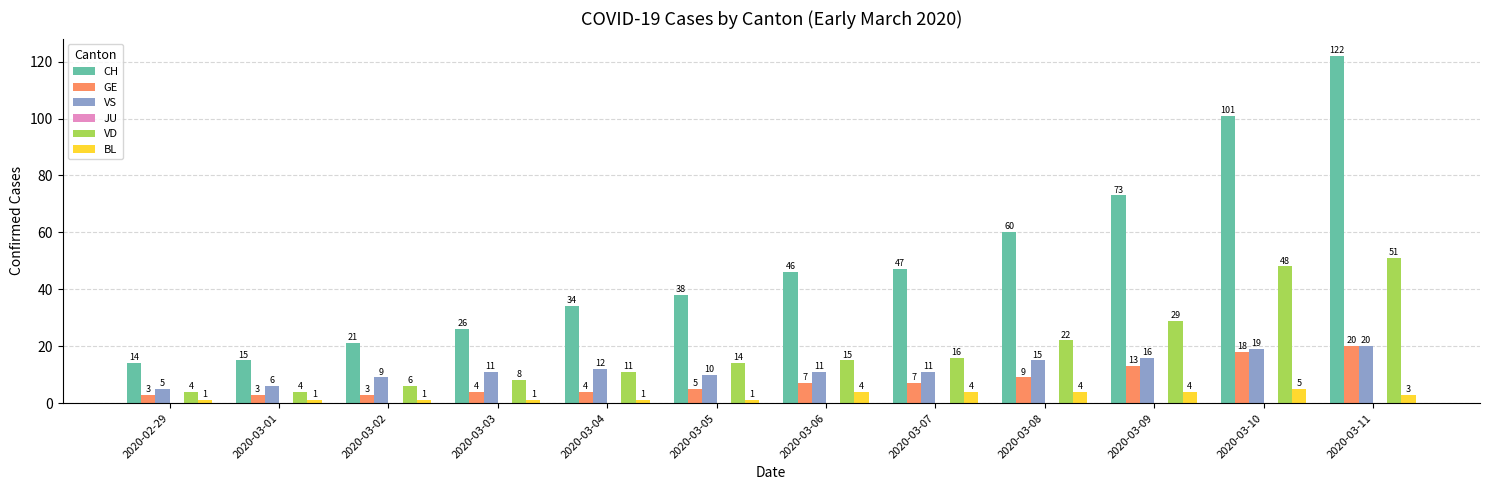

The value of GE at 2020-03-10 is 18. True or false?

True